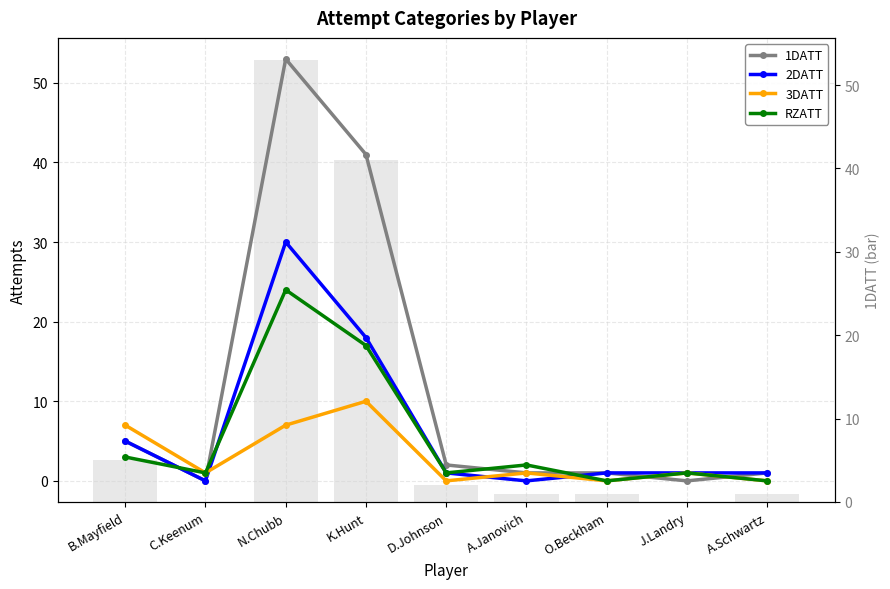

Which series has the largest total across all categories?

1DATT